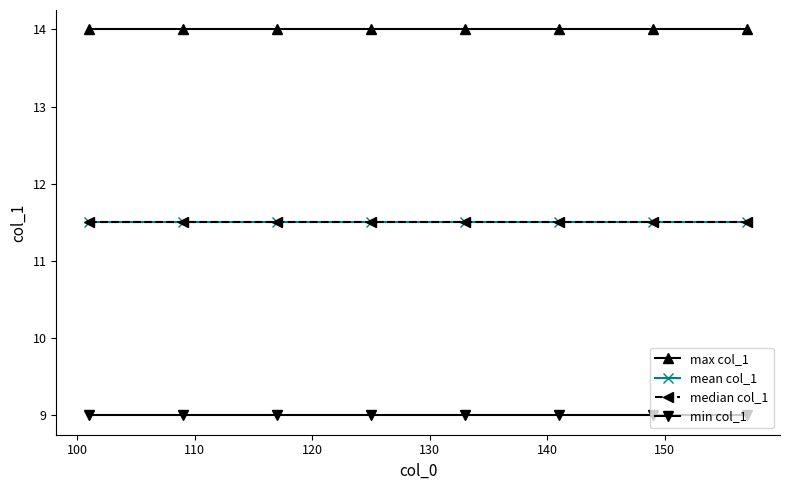

List the series in order of their peak value, lowest first.

min col_1, mean col_1, median col_1, max col_1